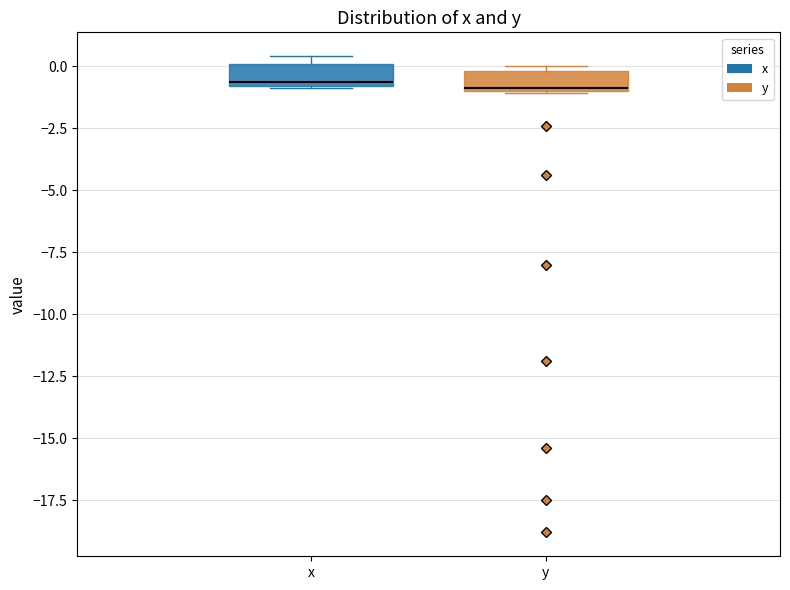

Reading left to right, transcribe this box plot: for each box, give where its median line is, the range the box spans, and where its two whiskers end, as read against the y-axis. The values are not printed on the chart, so give them approximately, as read against the axis.

x: median -0.5, box -1.0 to 0.0, whiskers -1.0 to 0.5
y: median -1.0, box -1.0 to 0.0, whiskers -1.0 to 0.0 (just above the box's upper edge)